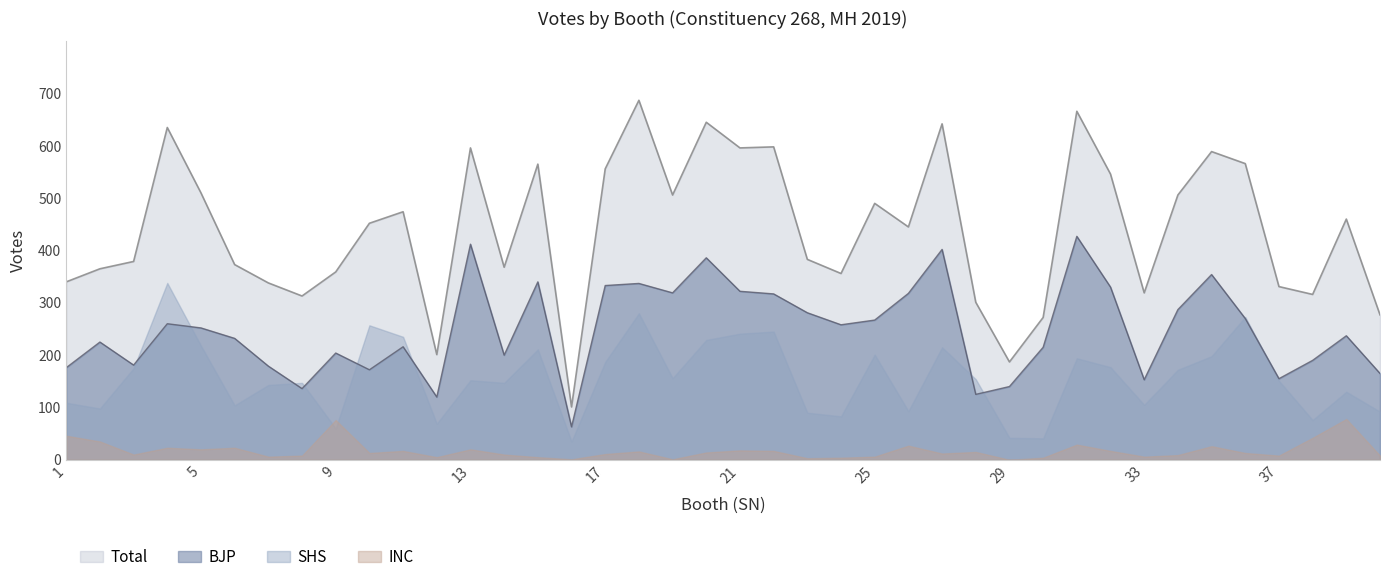

Which label corresponds to the smallest value in the chart?

16